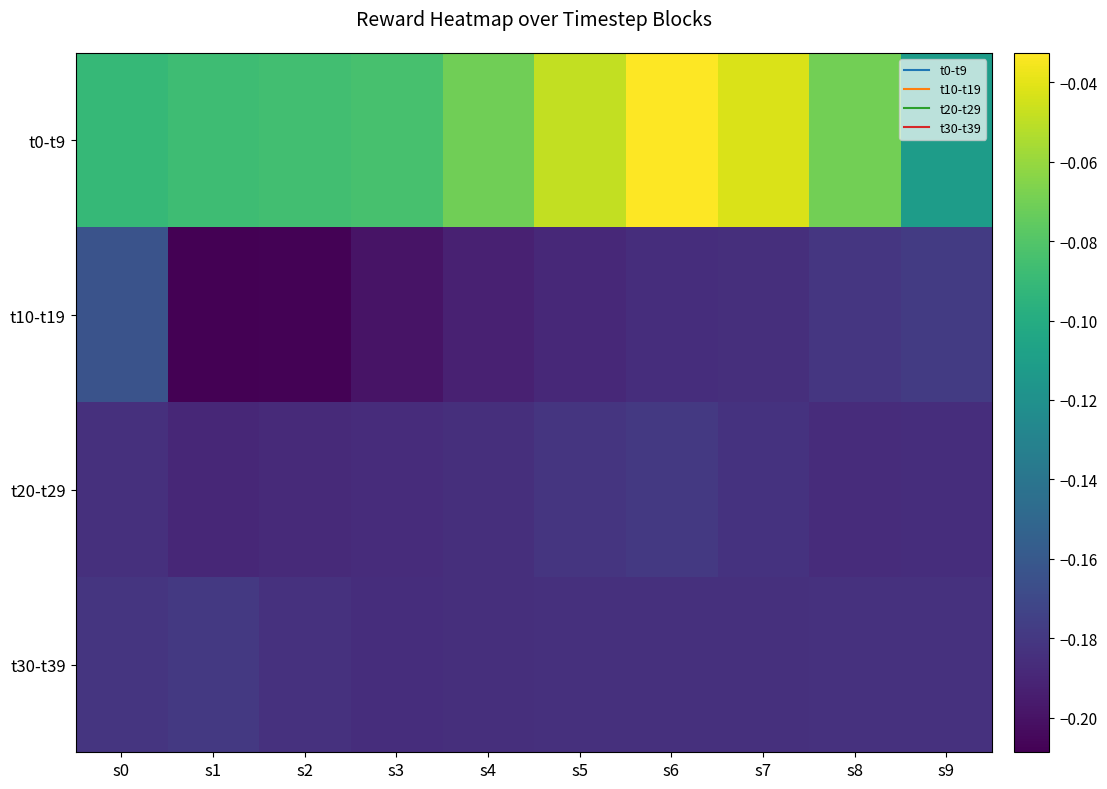

Between s9 and s2, which is larger?

s2